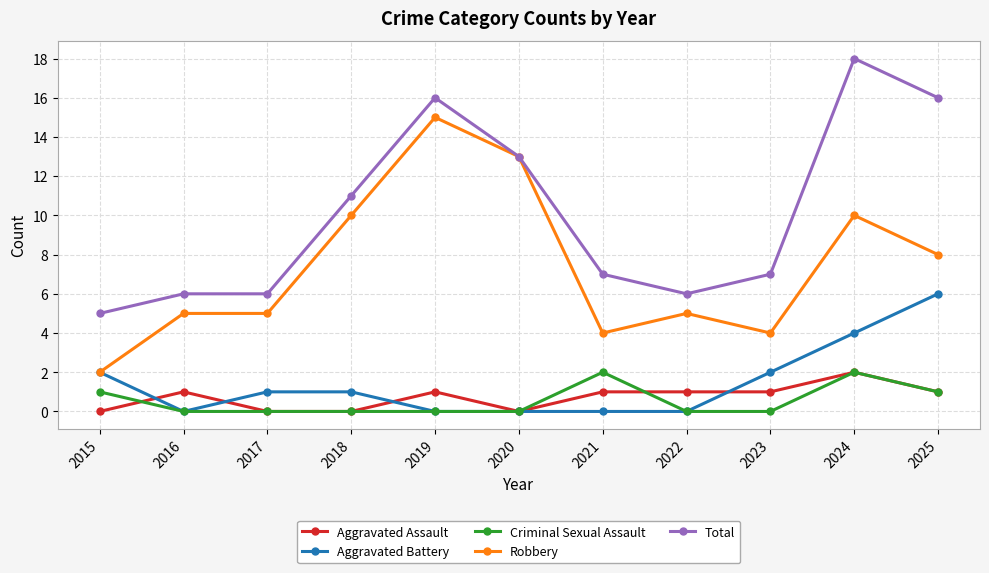

What is the total value across all series at 2015?

10